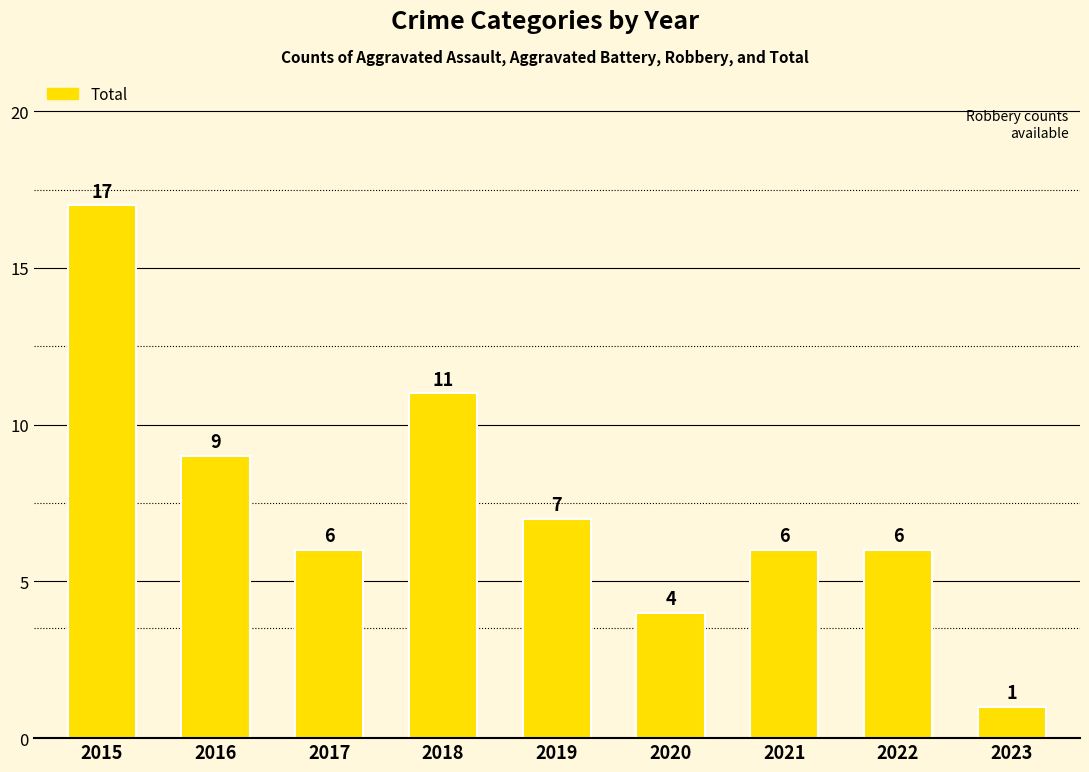

What is the change in value from 2018 to 2021?

-5